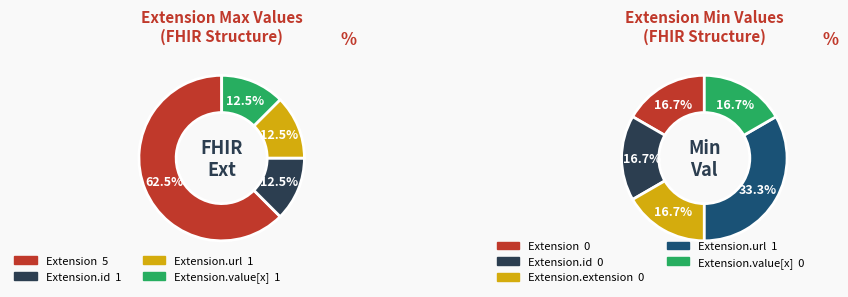

Which category has the smallest portion of the pie?

Extension